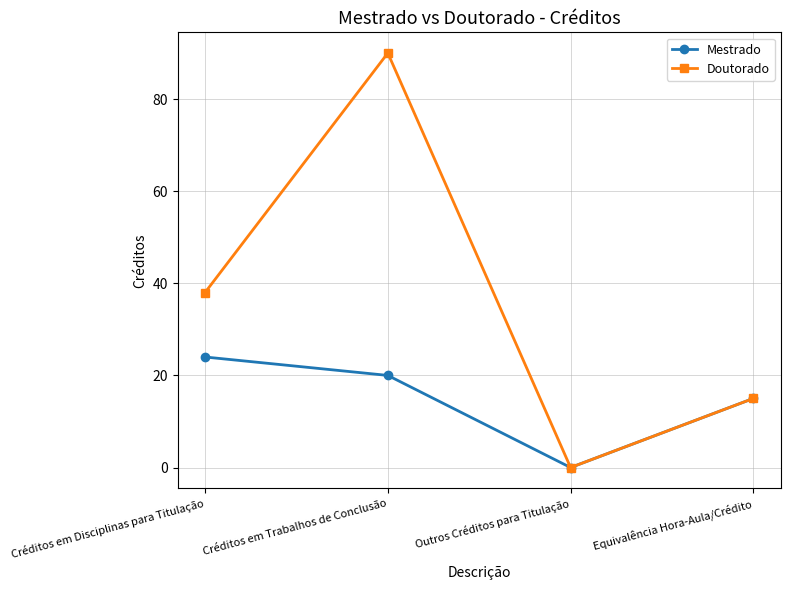

True or false: Doutorado has more than 2 points higher than both neighbors.

False